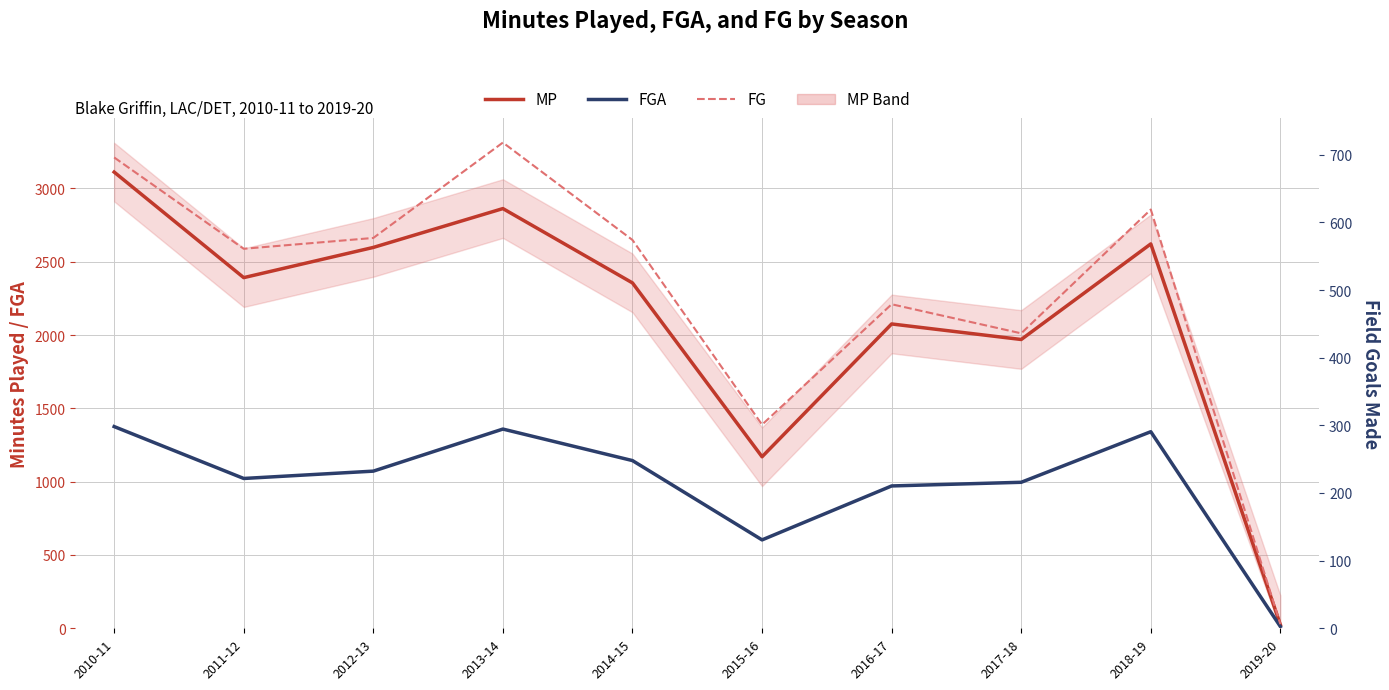

List the series in order of their overall mean, lowest first.

FG, FGA, MP